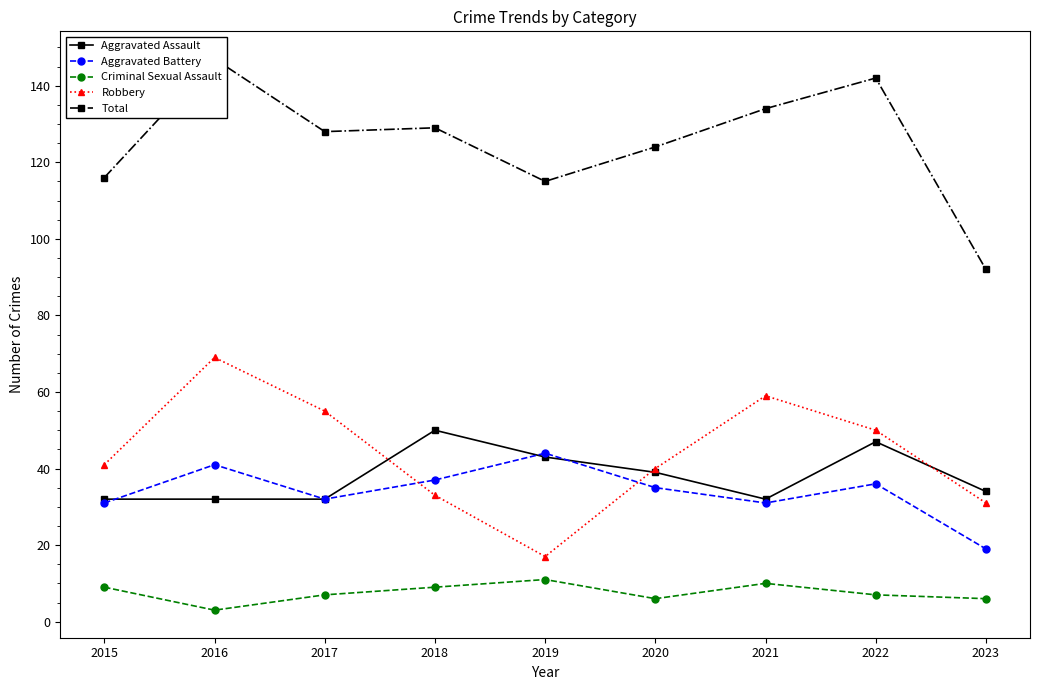

What is the approximate value of Aggravated Battery at 2023, to the nearest 5?

20